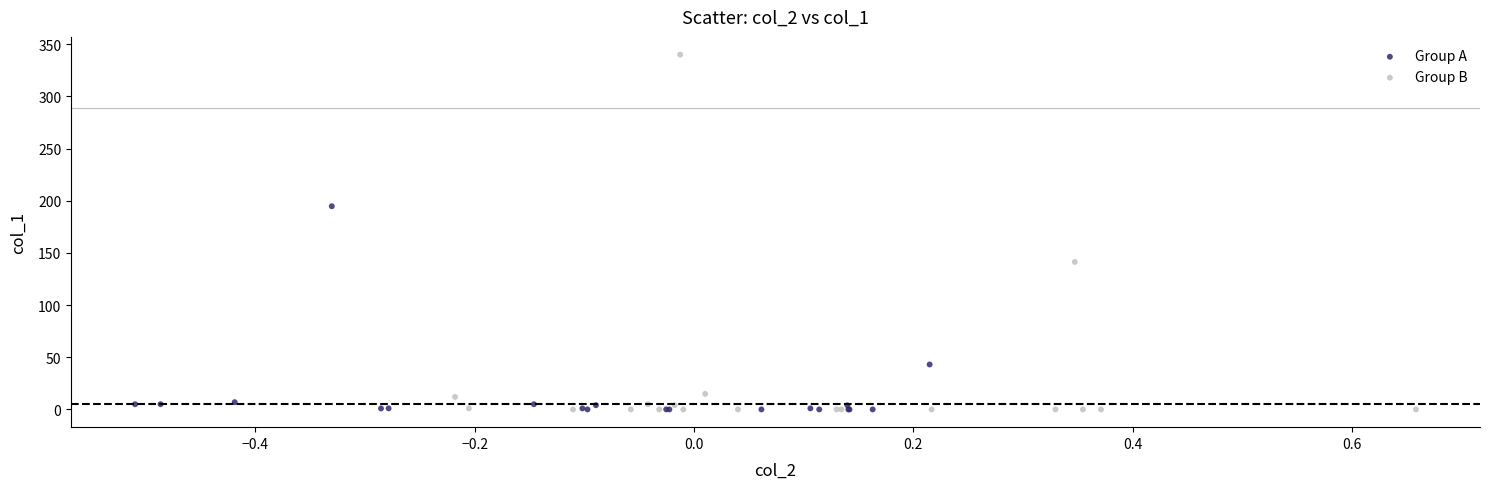

Which series has the largest Y range (max minus min)?

Group B